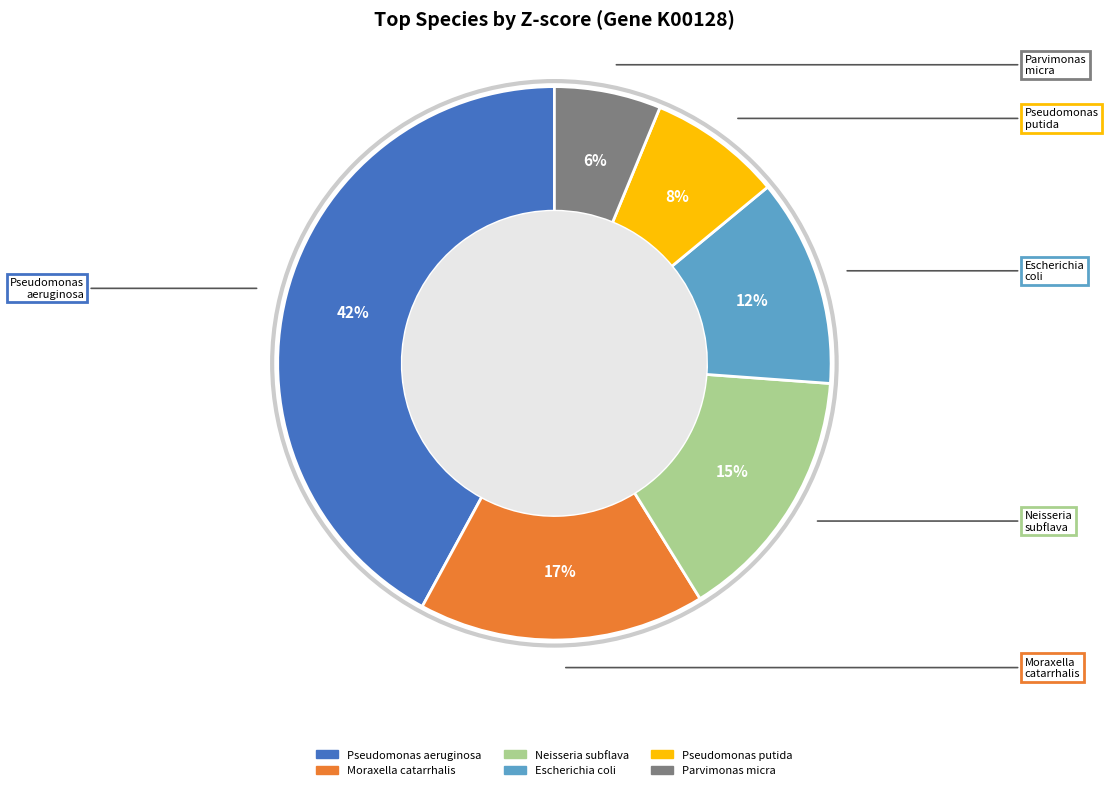

To the nearest percent, what is the average slice percentage?

17%